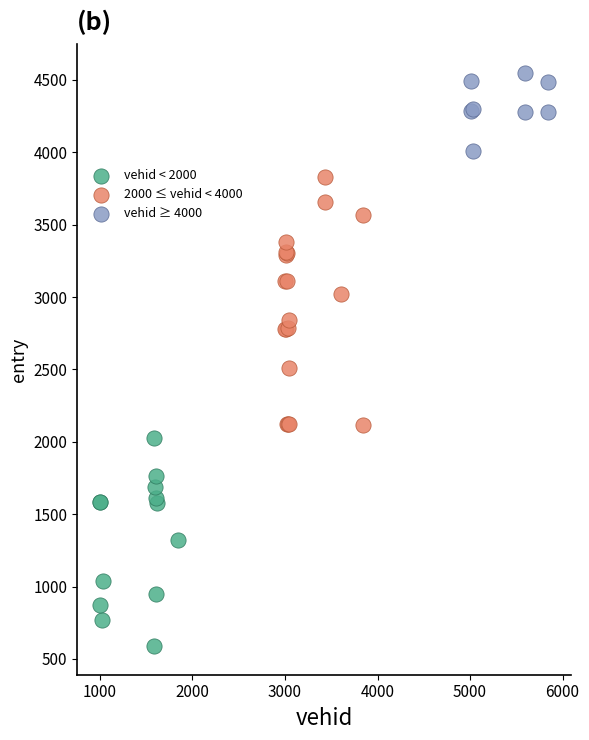

Which series contains the highest Y value?

vehid ≥ 4000